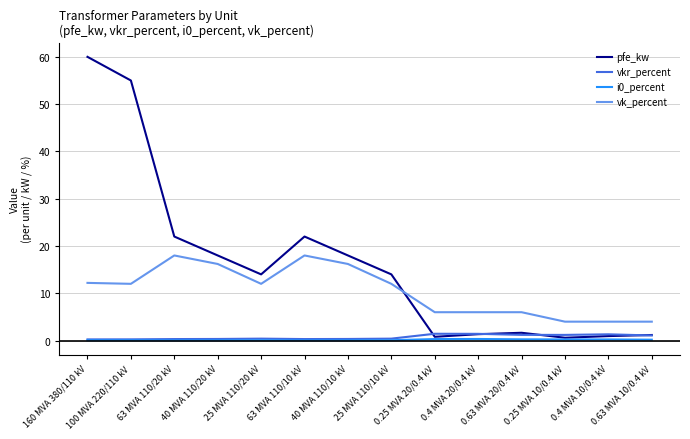

Where is the first local minimum for pfe_kw?

25 MVA 110/20 kV